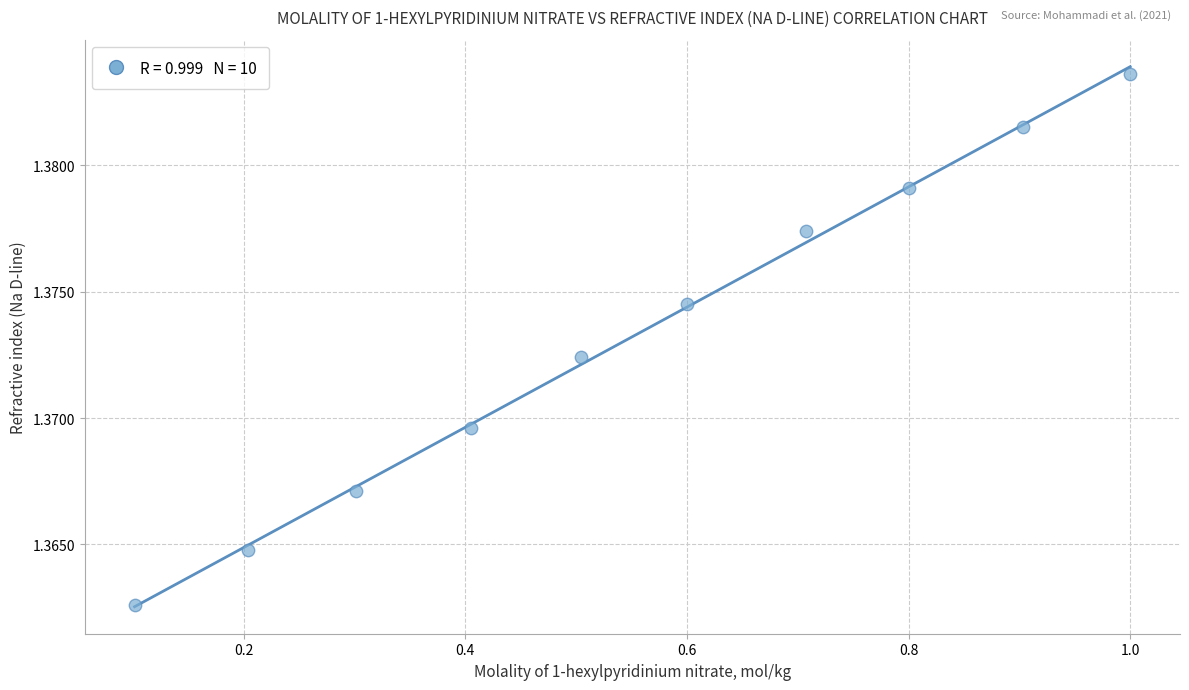

What is the average X value?

0.6